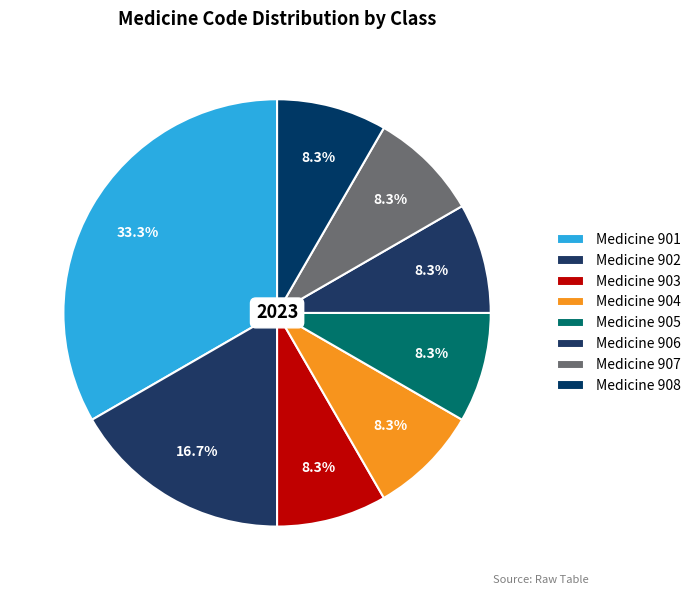

Rank the categories by value from lowest to highest.

903, 904, 905, 906, 907, 908, 902, 901